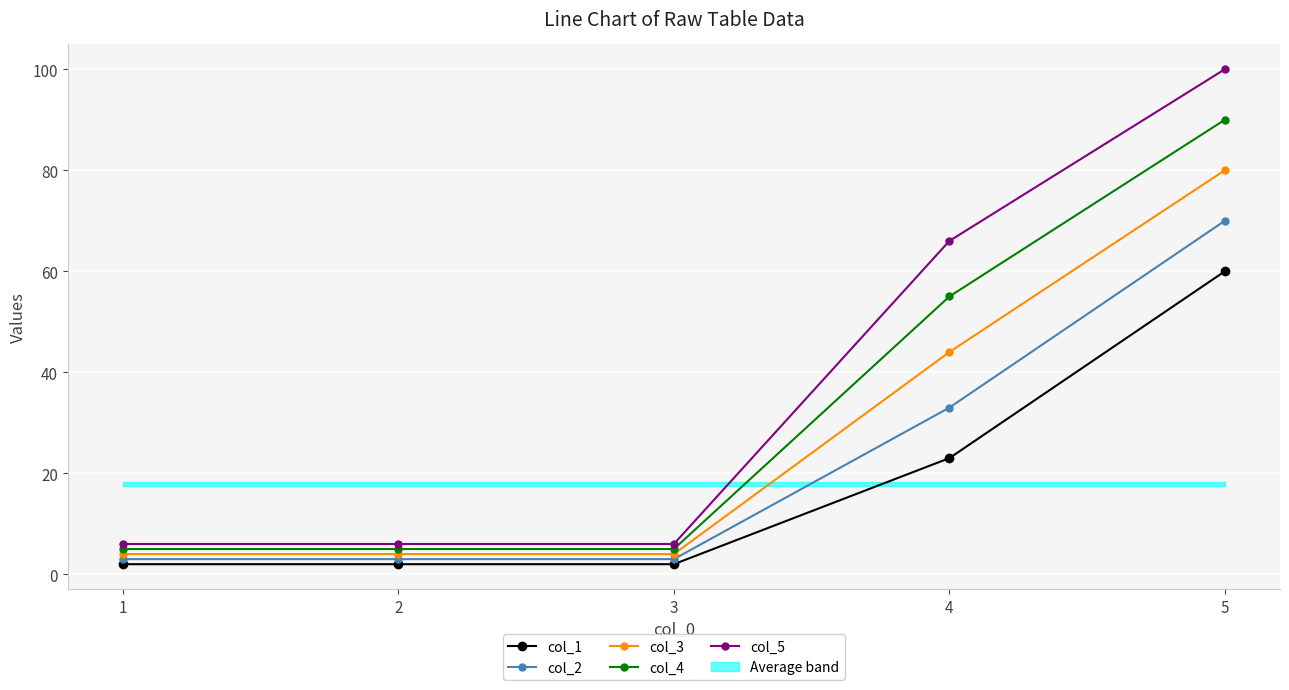

What is the value of the col_4 point at the 4th from the left?

55